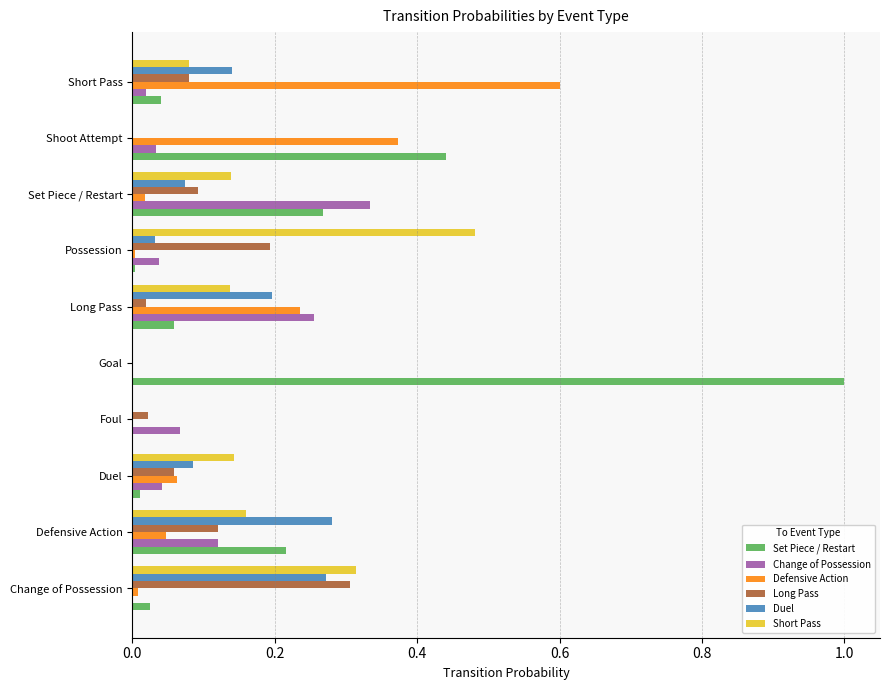

Which series changed the most between Duel and Short Pass?

Defensive Action